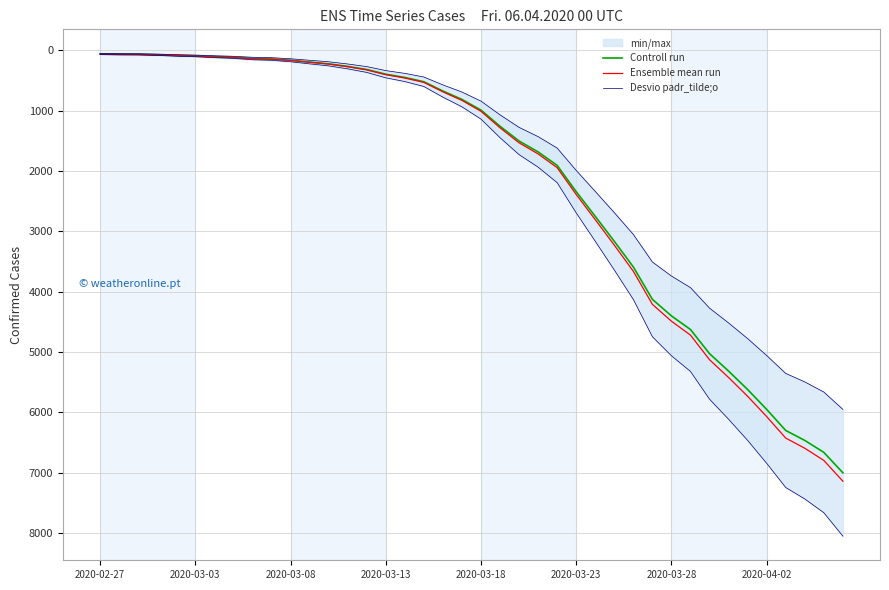

At how many categories does at least one series exceed 4088?

12